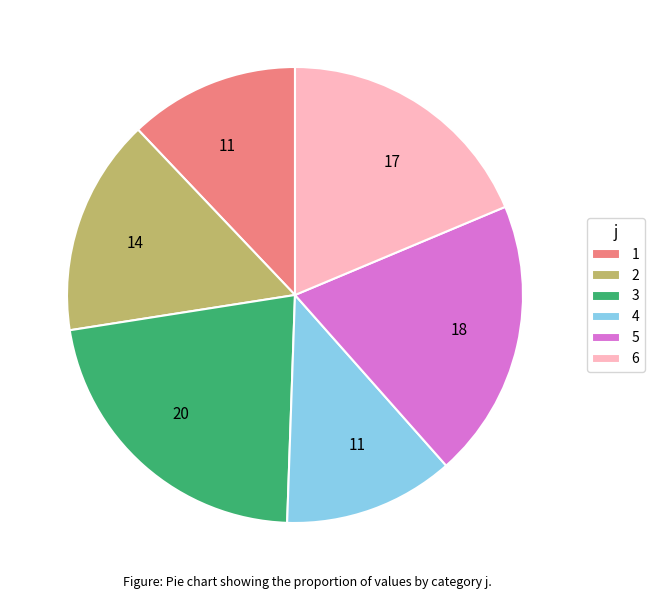

Is 6 the majority of the pie?

No